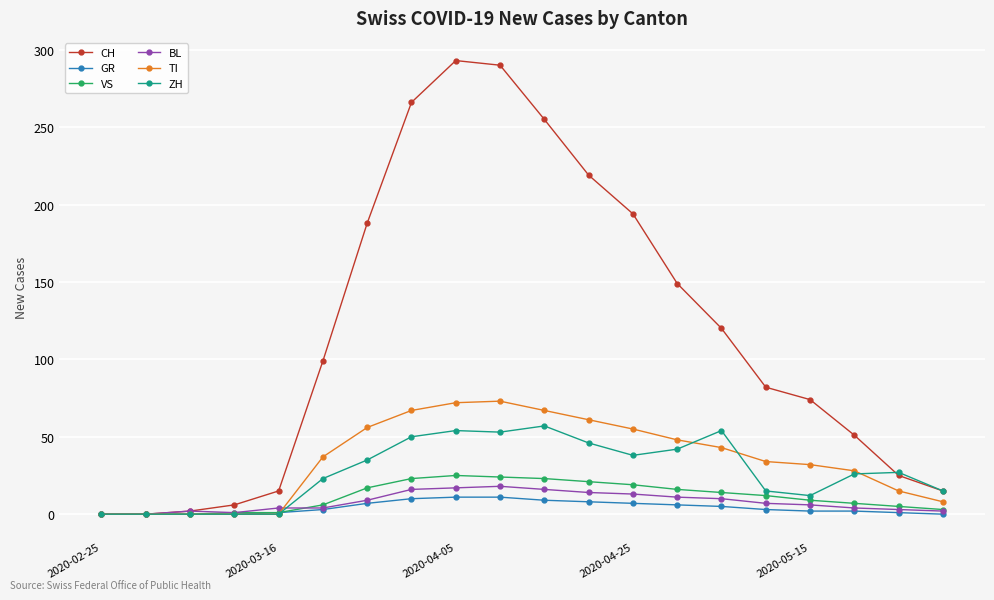

In TI, how many points are higher than both neighbors (excluding endpoints)?

1